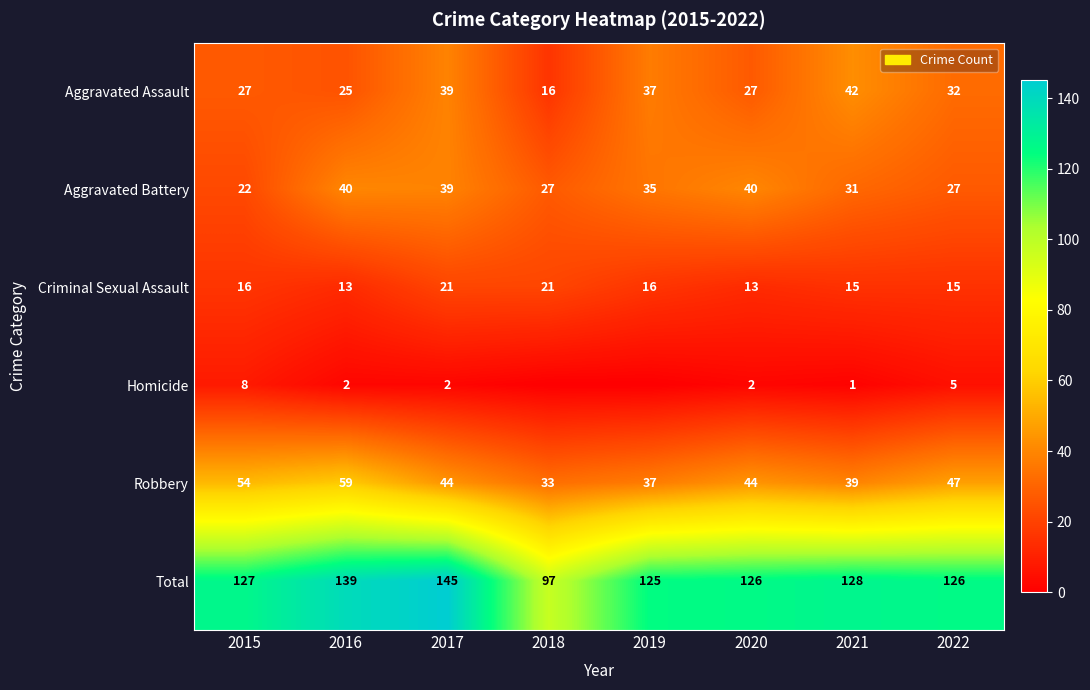

Count the number of categories in the chart.

8